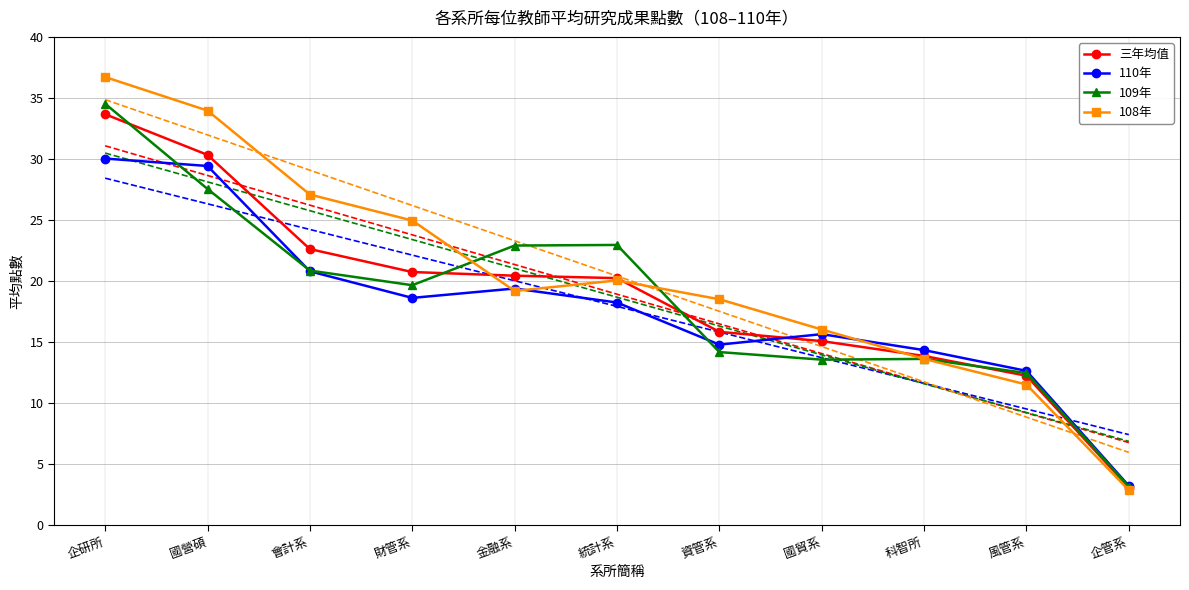

Does the chart have visible grid lines?

Yes